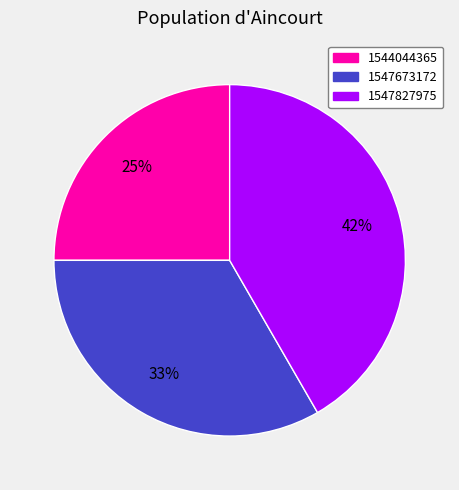

Which slice is the smallest?

1544044365